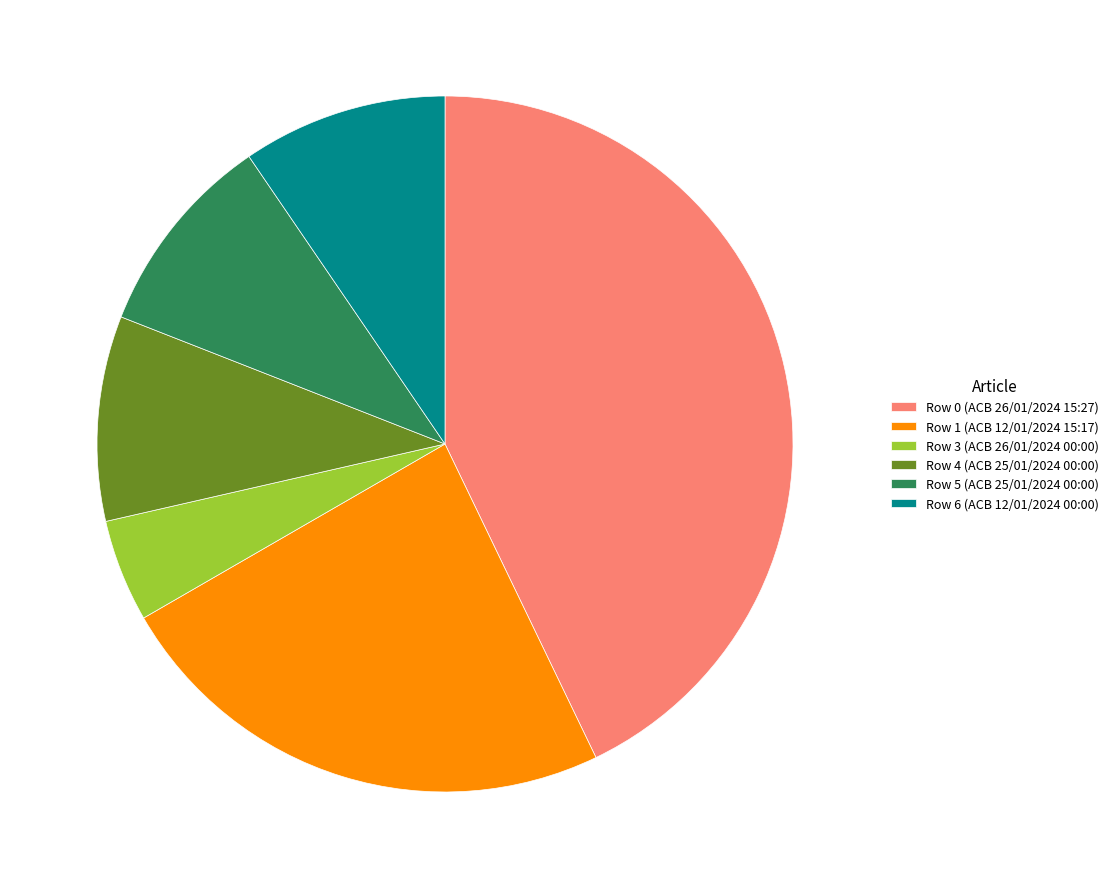

Which category has the smallest portion of the pie?

Row 3 (ACB 26/01/2024 00:00)